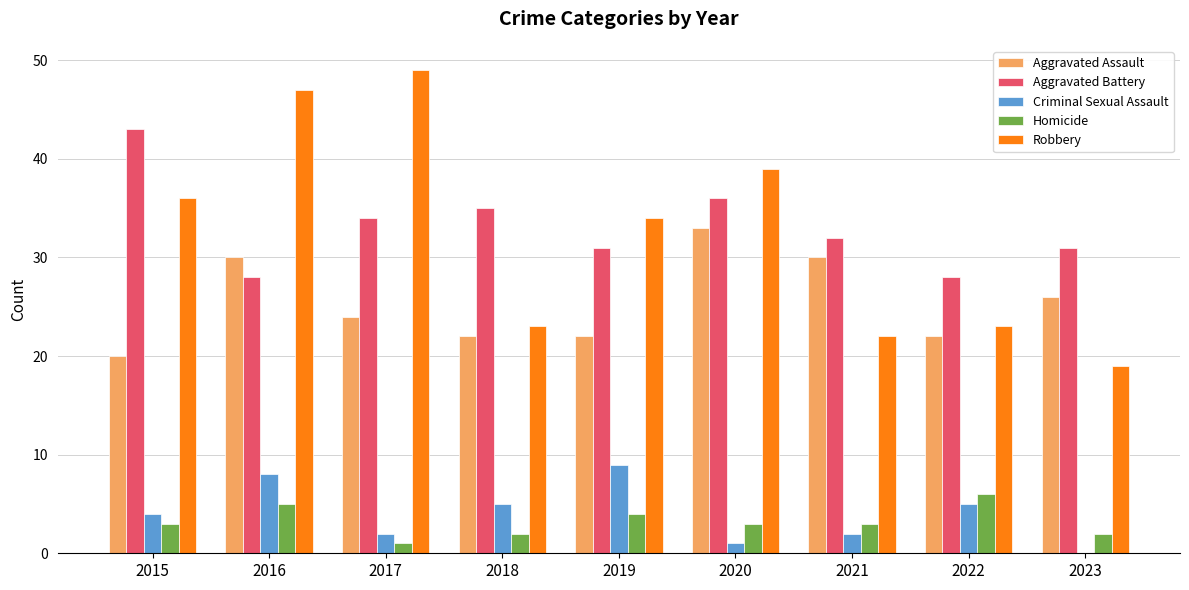

What is the sum of all Criminal Sexual Assault values?

36